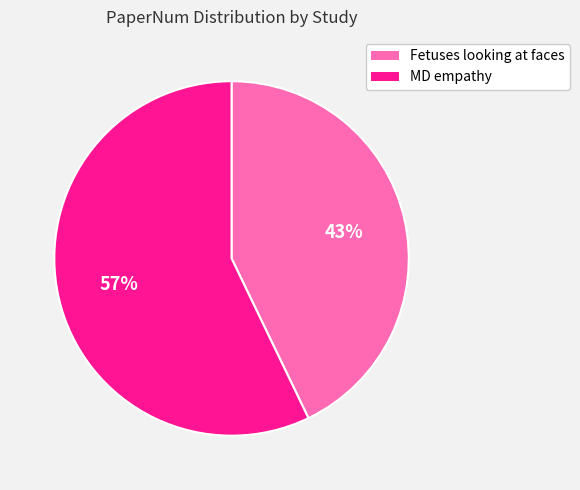

Rank the categories by value from lowest to highest.

Fetuses looking at faces, MD empathy